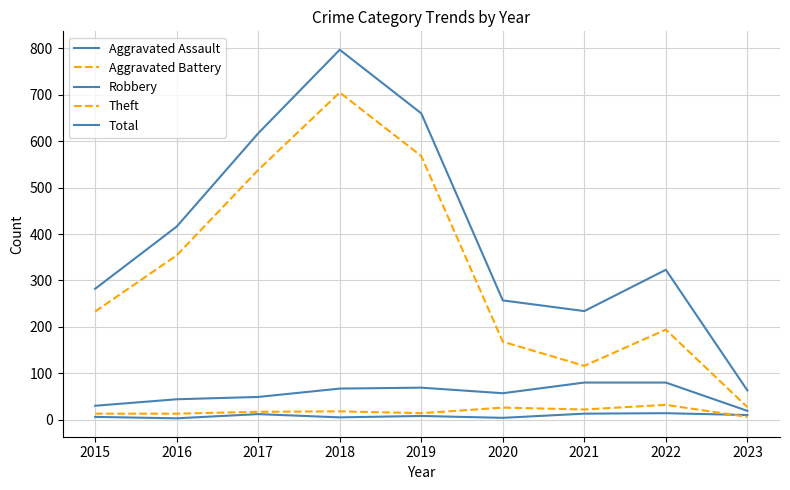

Which series changed the most between 2017 and 2022?

Theft